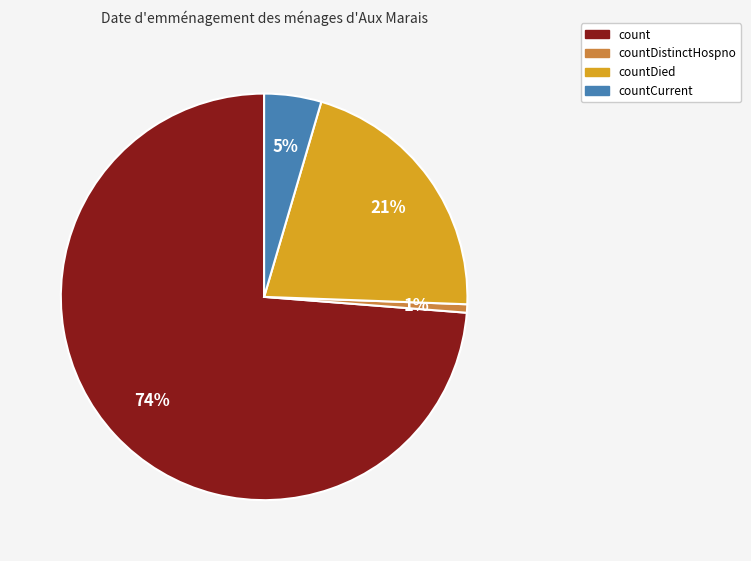

To the nearest percent, what is the combined percentage of count and countCurrent?

78%